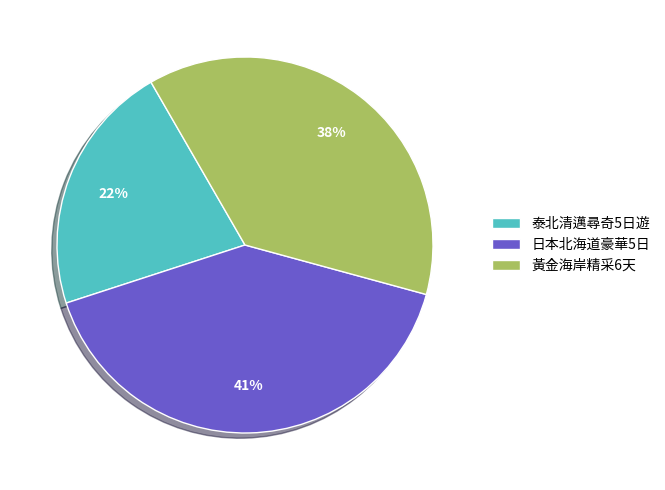

Which slice is the smallest?

泰北清邁尋奇5日遊